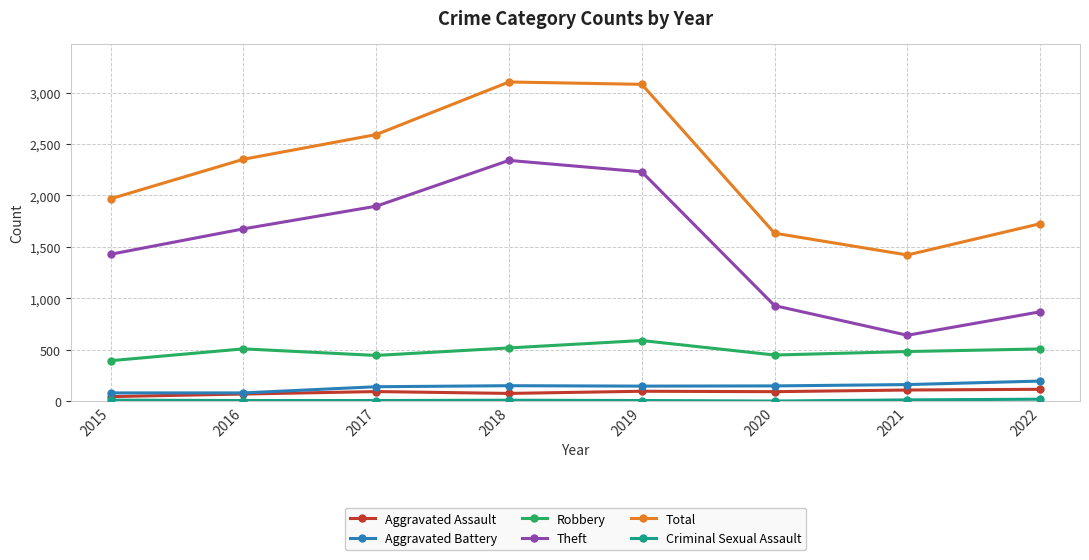

Which series has the largest total across all categories?

Total